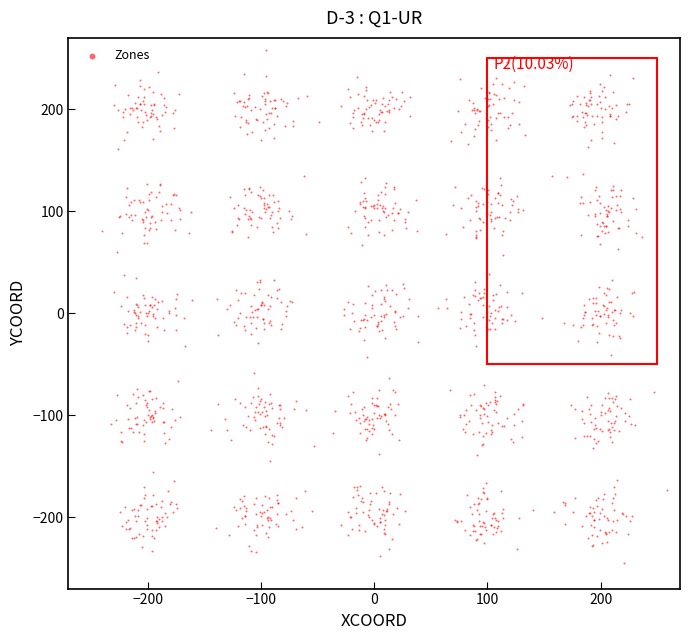

What is the range of Y values (max minus min)?

502.7